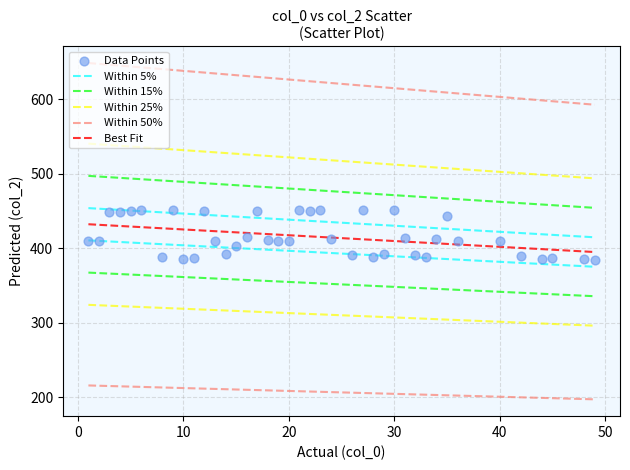

What is the range of Y values (max minus min)?

65.9